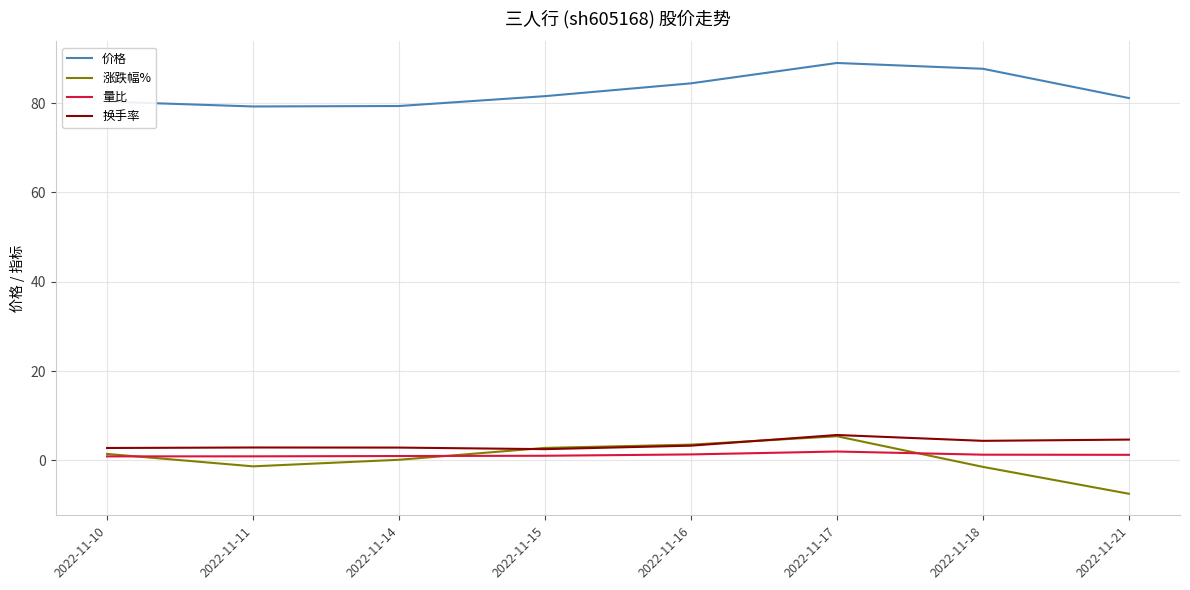

What is the greatest value displayed?

89.0